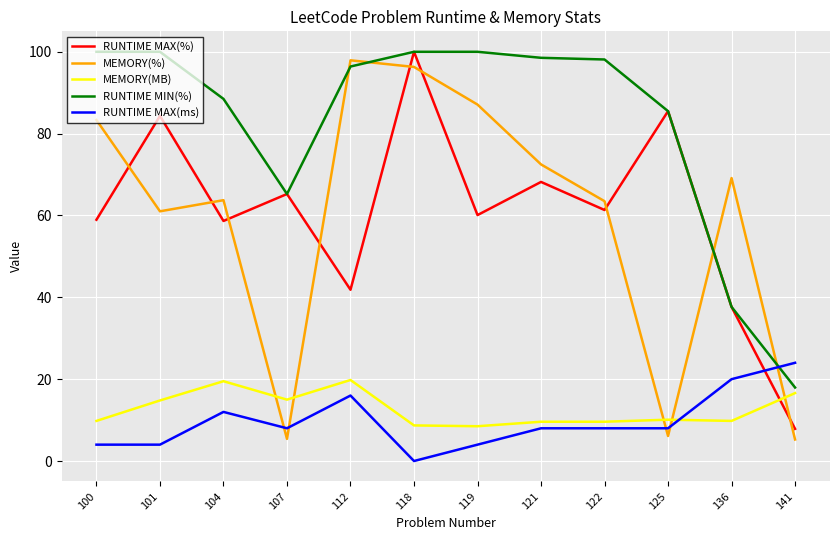

Between 118 and 125, which series saw the biggest shift?

MEMORY(%)